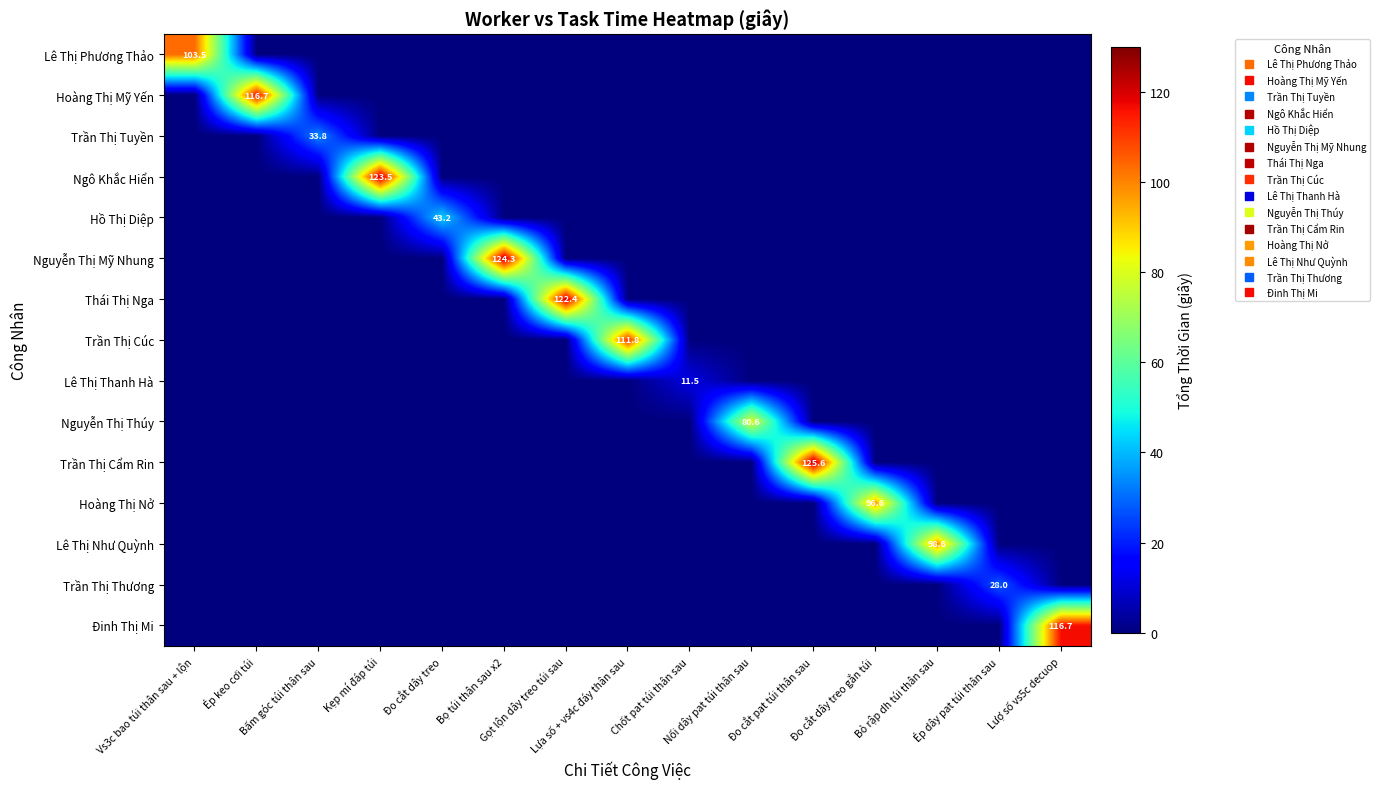

The Hồ Thị Diệp series shows 0.0 at Ép dây pat túi thân sau. True or false?

True